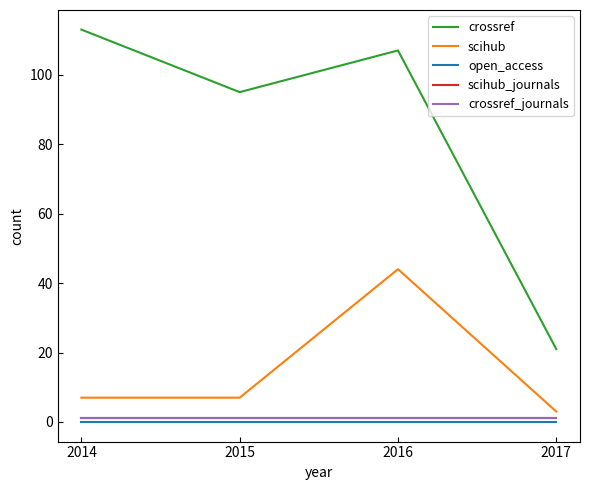

Reading left to right, transcribe all the data shown in this chart.

crossref: 2014=113	2015=95	2016=107	2017=21
scihub: 2014=7	2015=7	2016=44	2017=3
open_access: 2014=0	2015=0	2016=0	2017=0
scihub_journals: 2014=1	2015=1	2016=1	2017=1
crossref_journals: 2014=1	2015=1	2016=1	2017=1